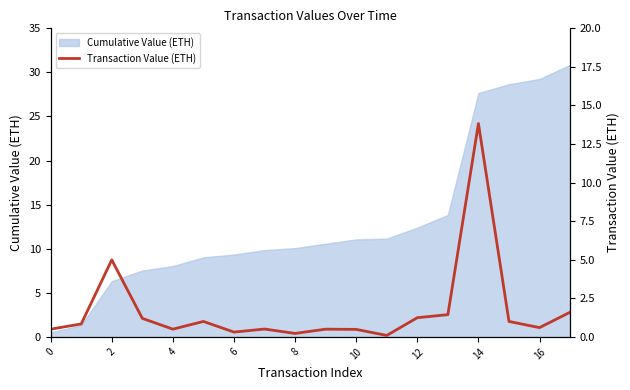

Is it true that Cumulative Value (ETH) equals 36.8 at 14?

False